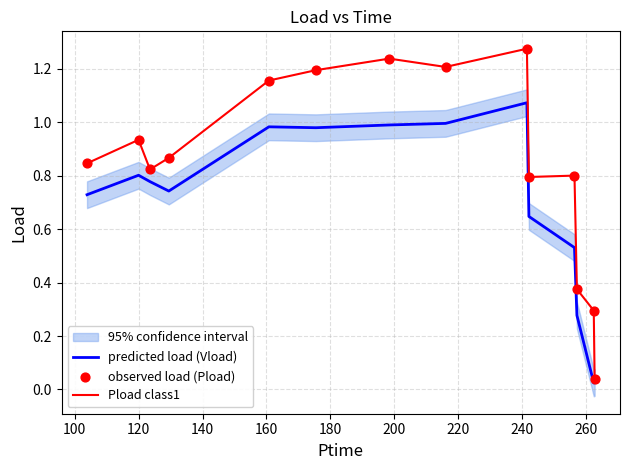

Which series reaches the maximum Y coordinate?

Pload class1